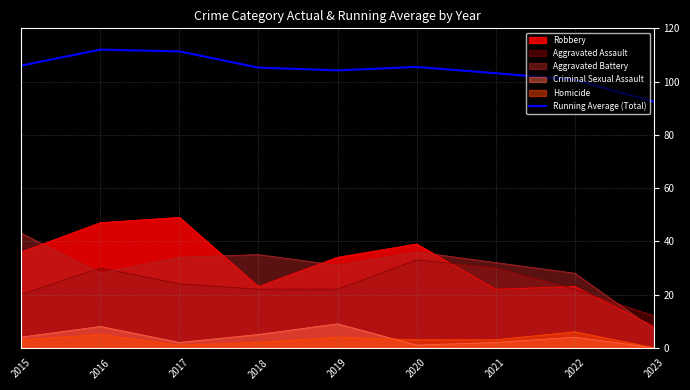

True or false: the data shows 92.4 at 2023.

True